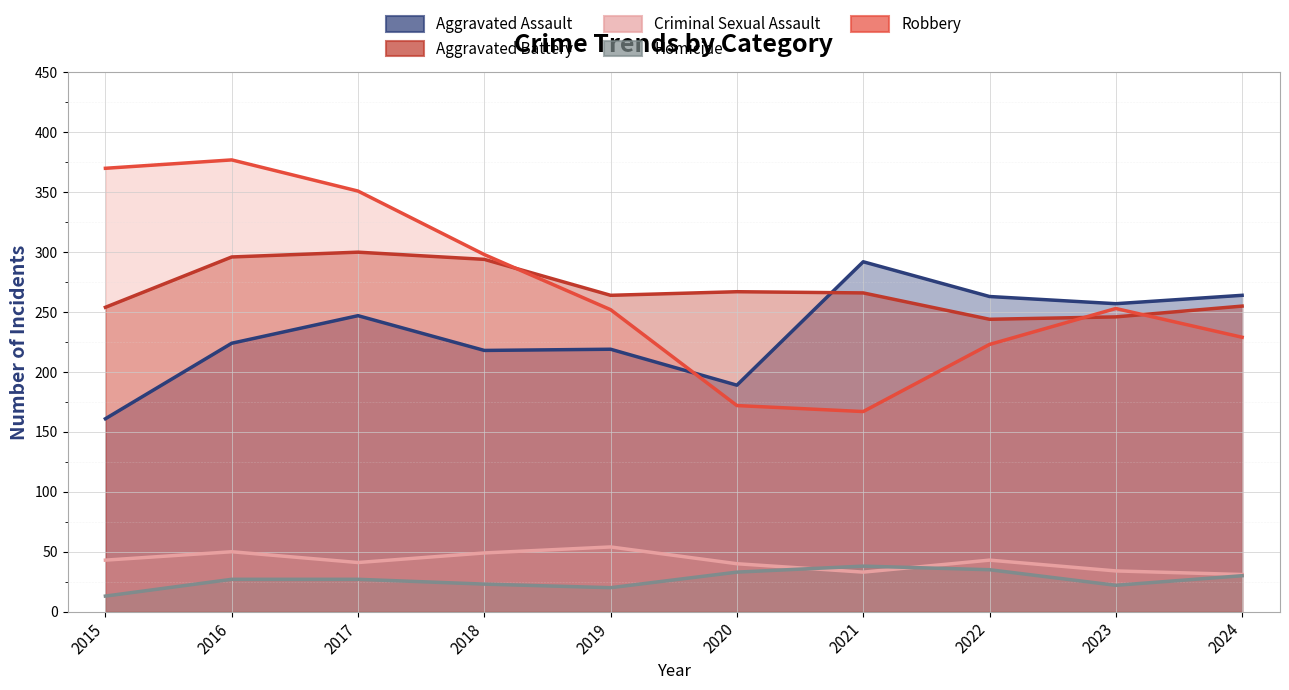

What is the difference between the highest and lowest values at 2020?

234